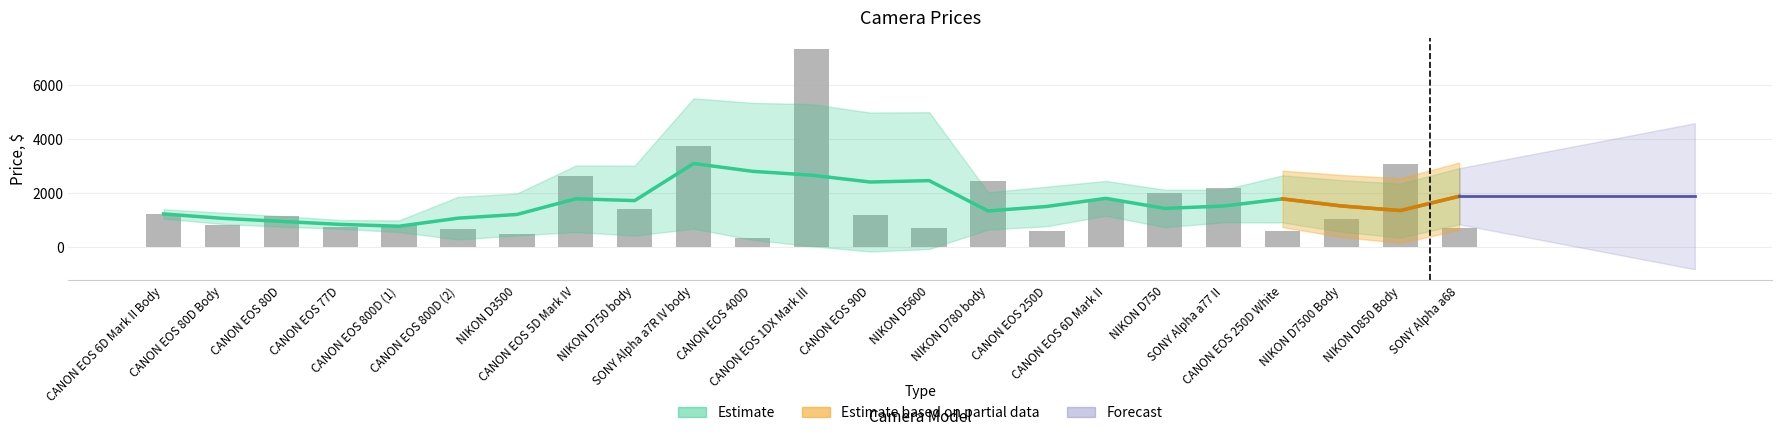

How many bars are there in total?

23